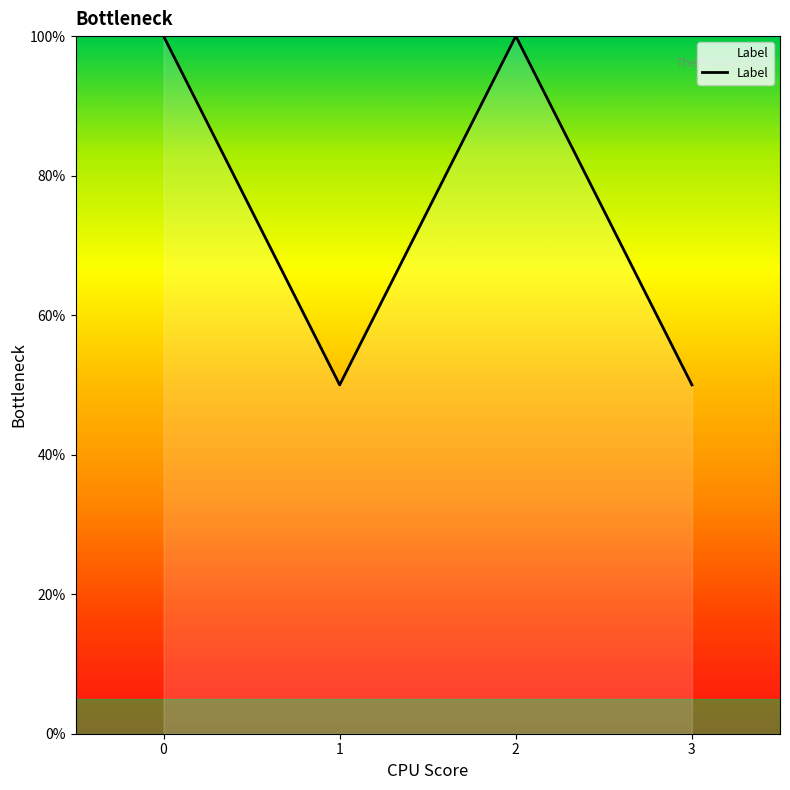

How many categories are shown in the chart?

4